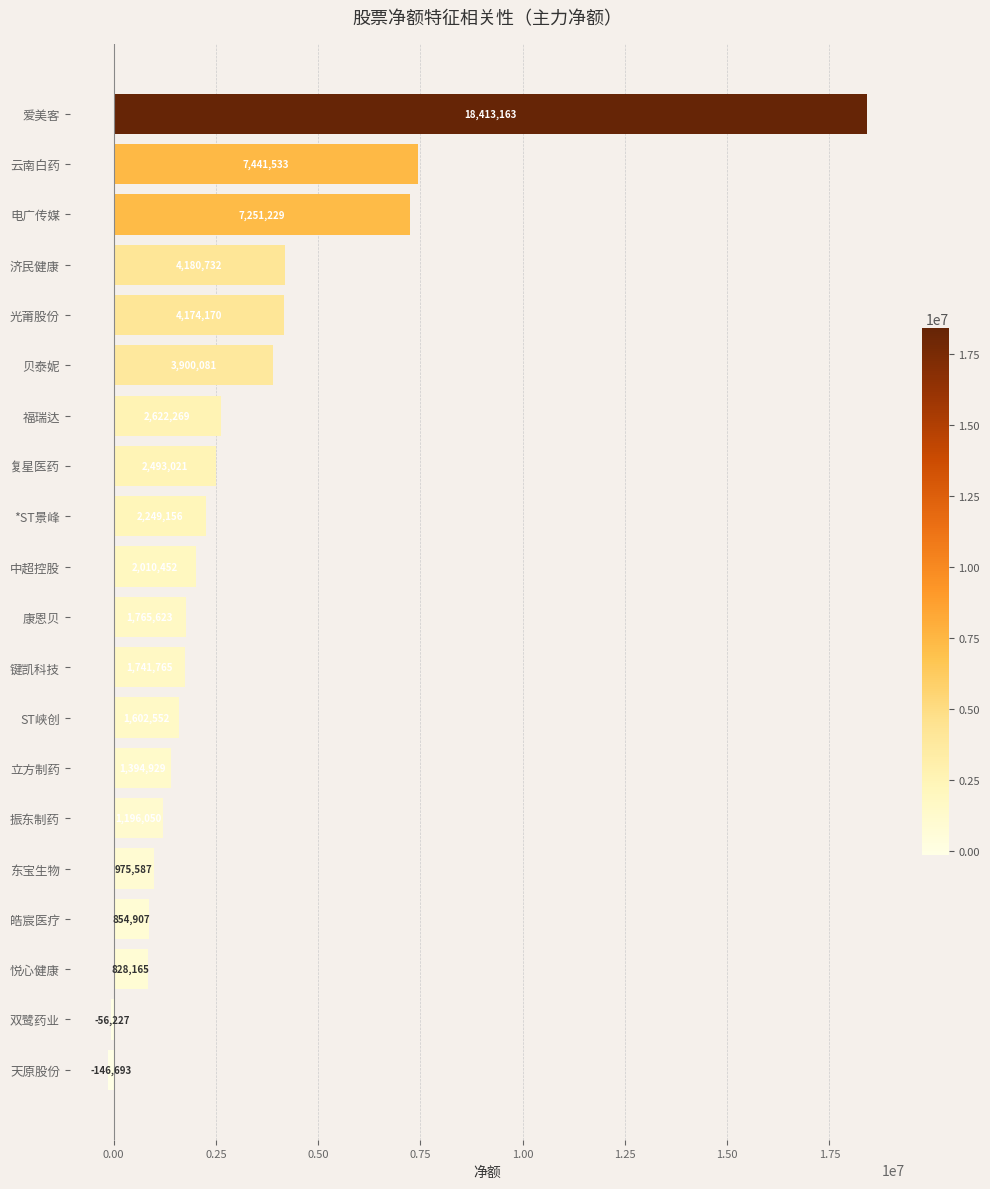

What is the change in value from 爱美客 to 立方制药?

-17018234